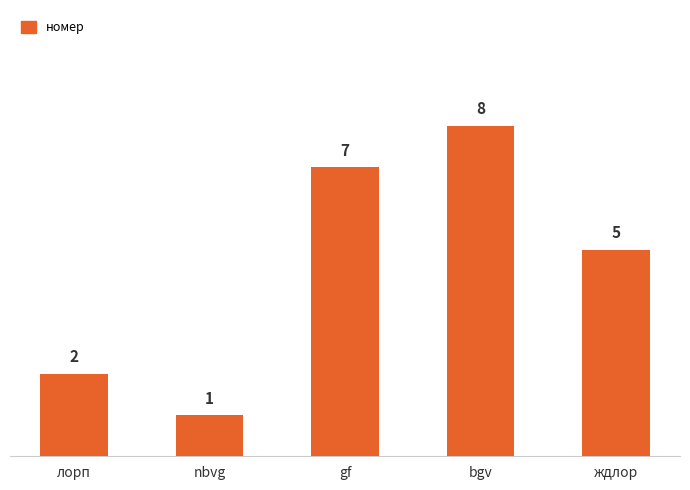

List the labels in order of value, smallest first.

nbvg, лорп, ждлор, gf, bgv